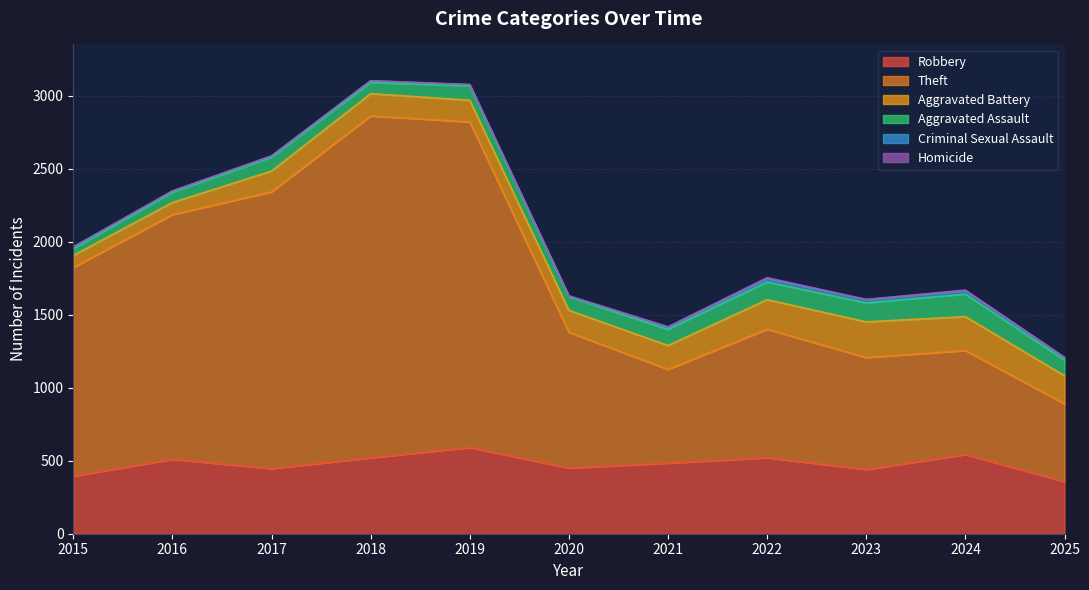

True or false: Criminal Sexual Assault and Aggravated Assault intersect in this chart.

False